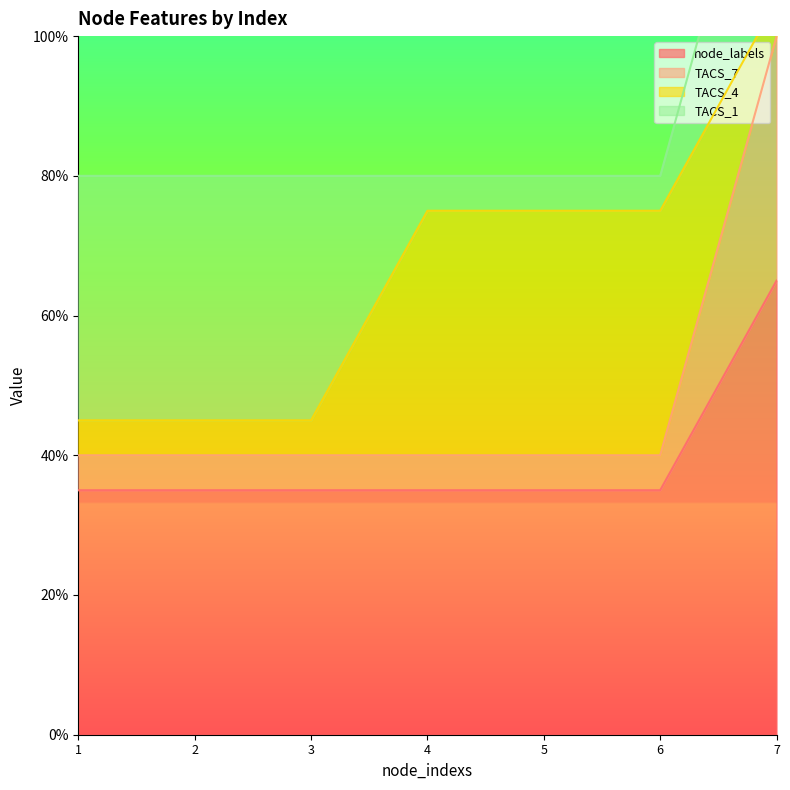

At how many categories does at least one series exceed 0?

7